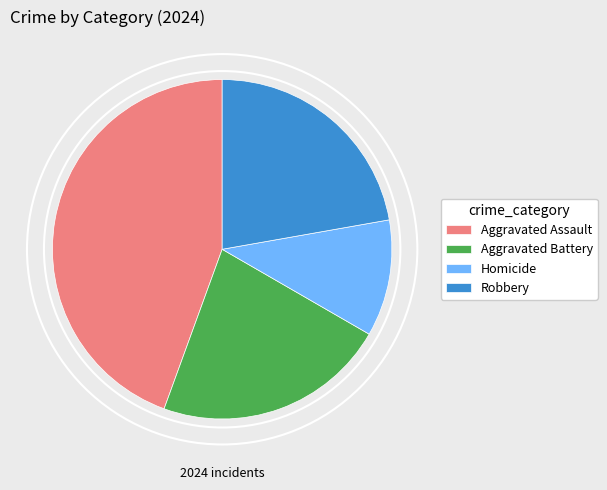

Between Homicide and Aggravated Assault, which is larger?

Aggravated Assault